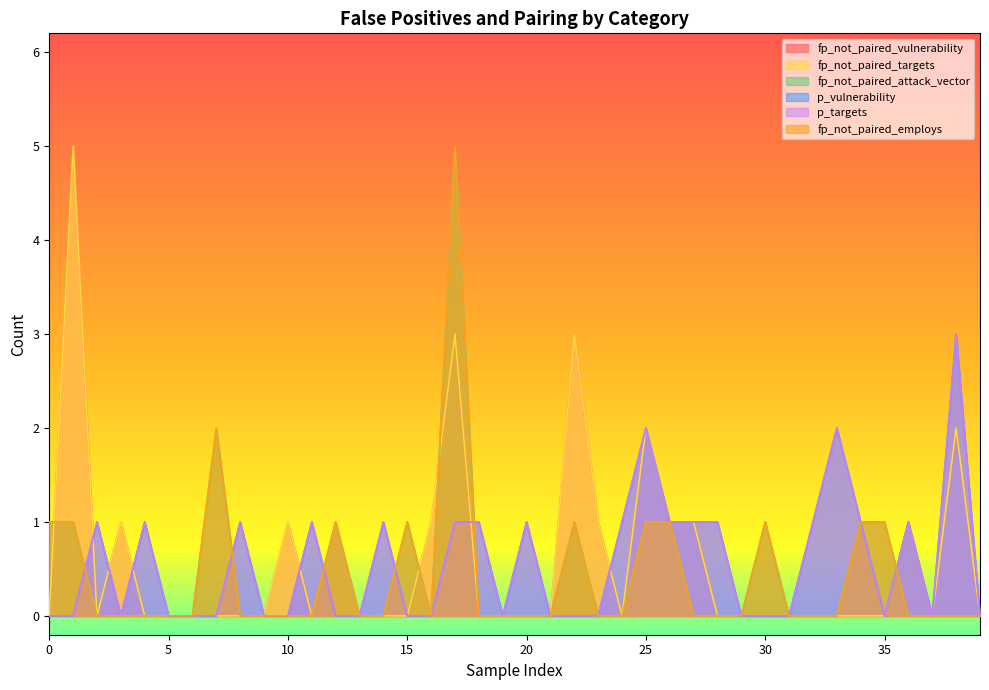

At which label does p_targets reach its peak?

38